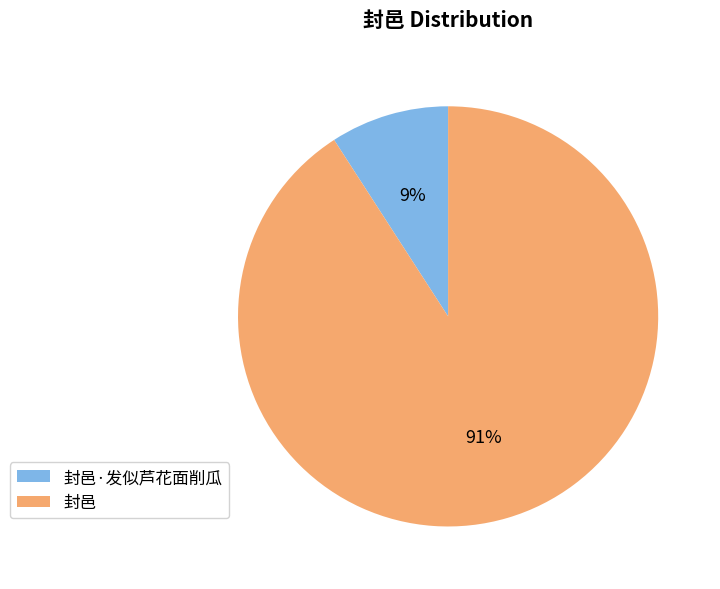

Which category has the smallest portion of the pie?

封邑·发似芦花面削瓜